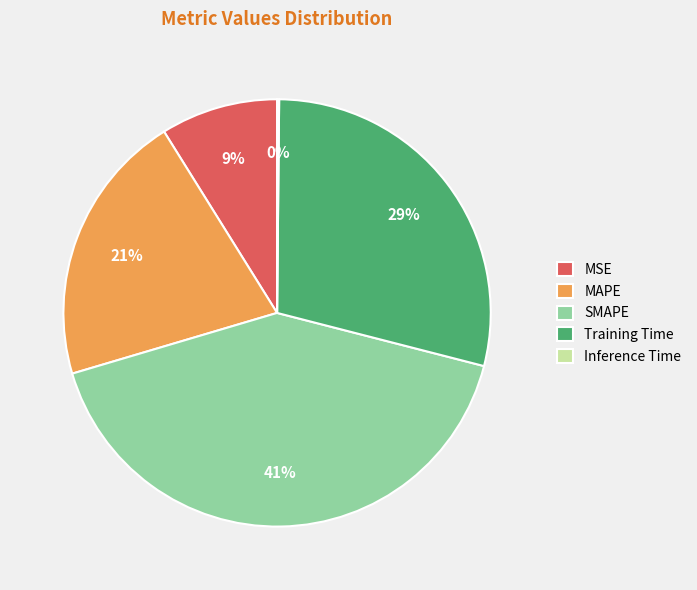

To the nearest percent, what is the difference between the largest and smallest slice percentages?

41%